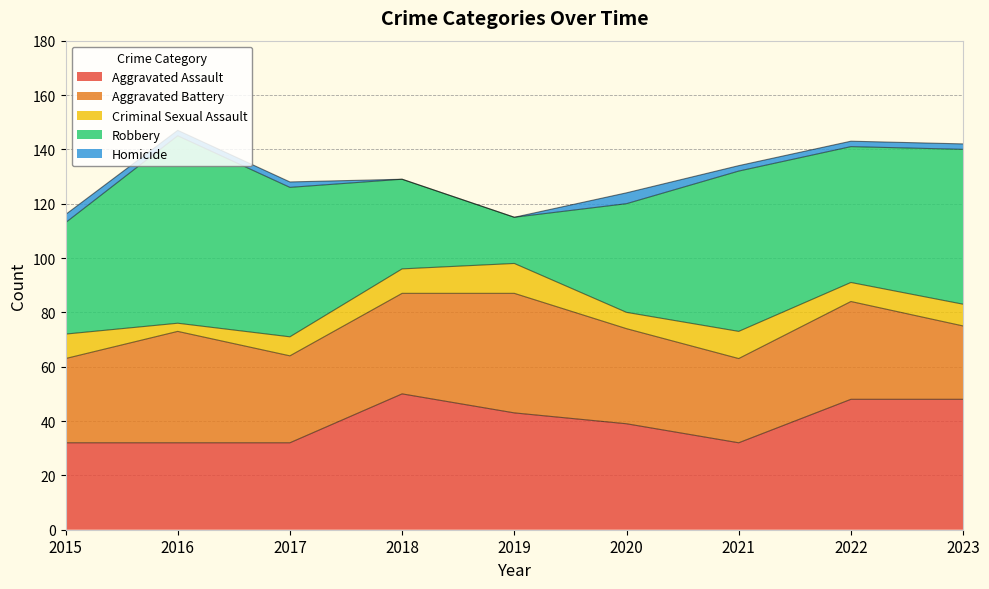

What is the sum of the Criminal Sexual Assault values at 2016 and 2019?

14